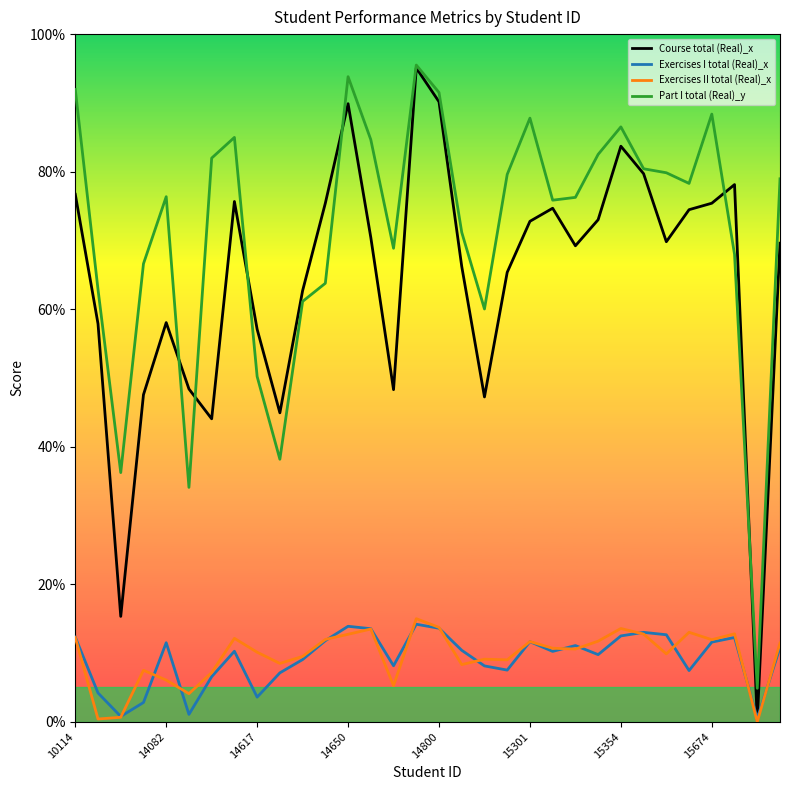

After their last crossing, which series has the higher values: Exercises I total (Real)_x or Course total (Real)_x?

Course total (Real)_x